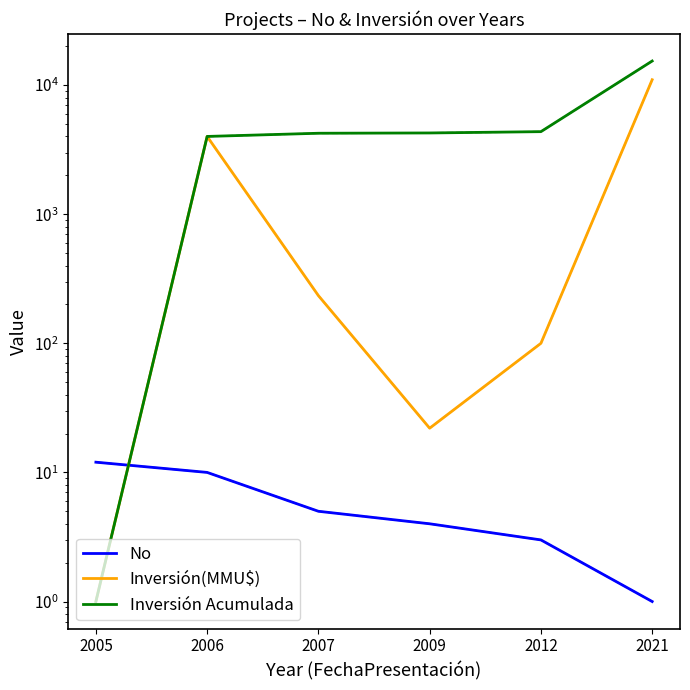

Reading left to right, list all the values displayed in this chart.

No: 12	10	5	4	3	1
Inversión(MMU$): 1	4000	234	22	100	11000
Inversión Acumulada: 1	4001	4235	4257	4357	15357